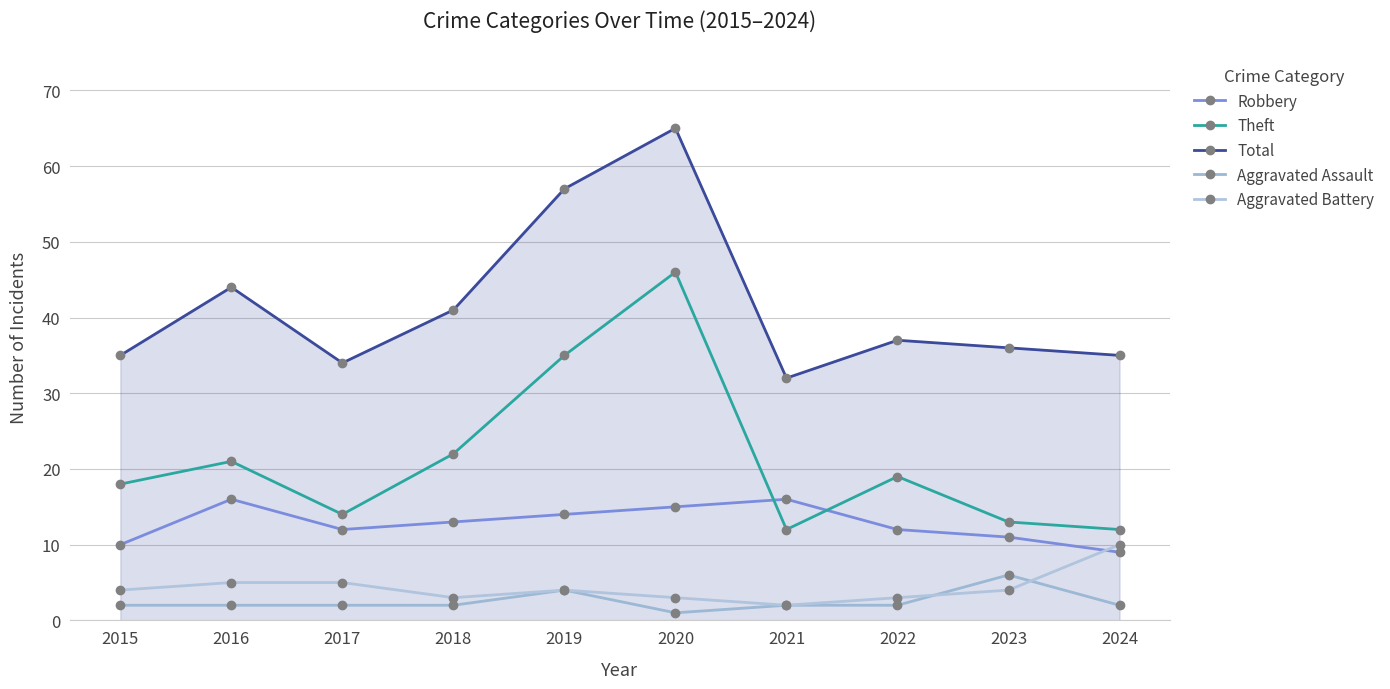

True or false: Aggravated Battery and Total intersect in this chart.

False